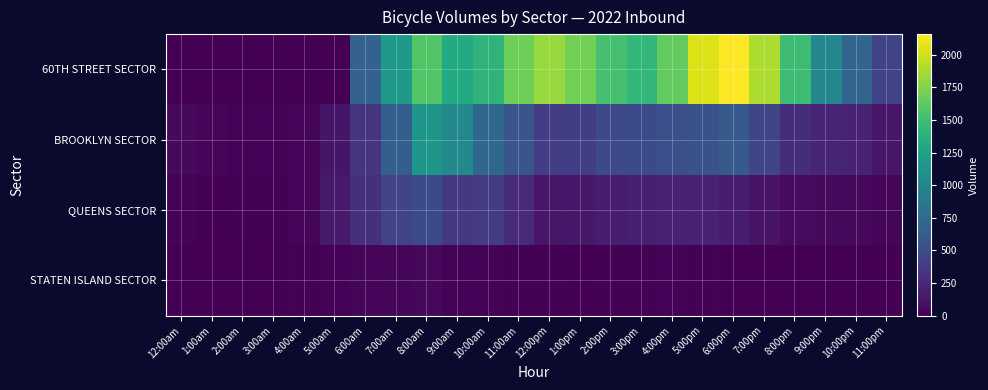

What is the difference between the highest and lowest values at 11:00am?

1664